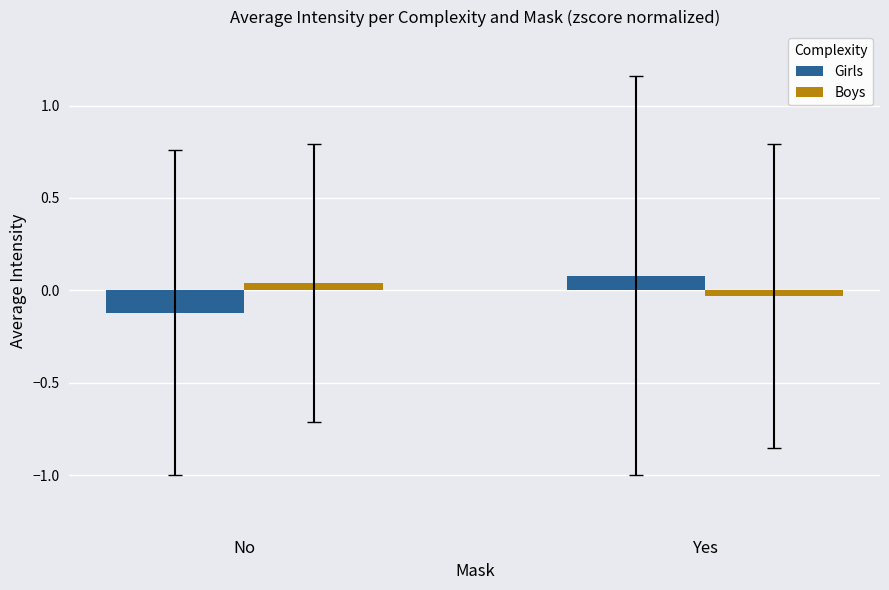

At how many categories does at least one series exceed 0?

2